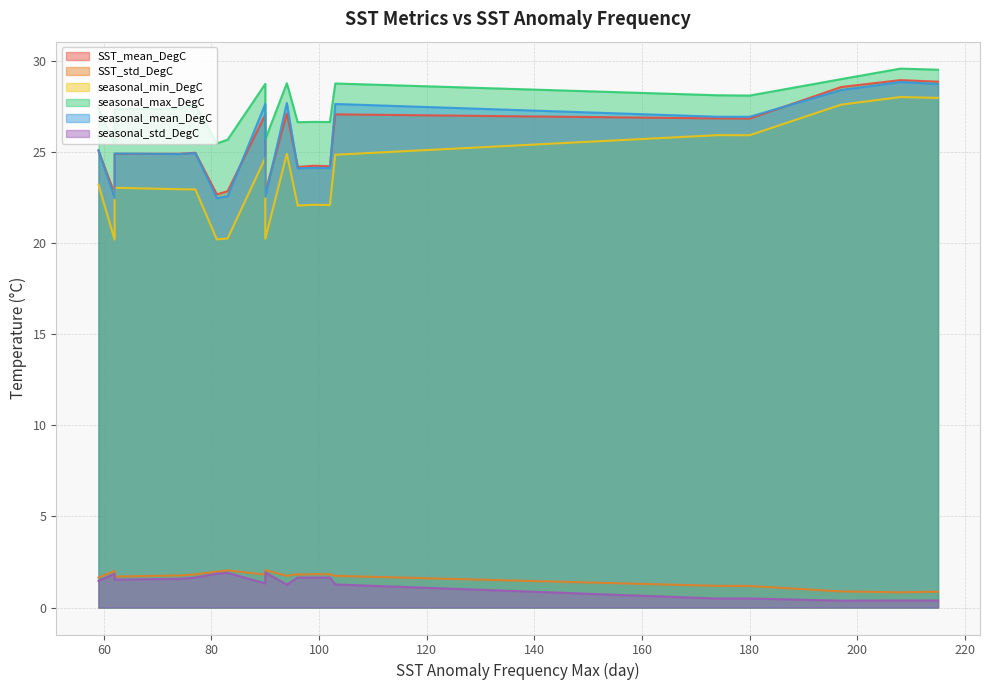

True or false: SST_mean_DegC and seasonal_min_DegC cross at least once.

False